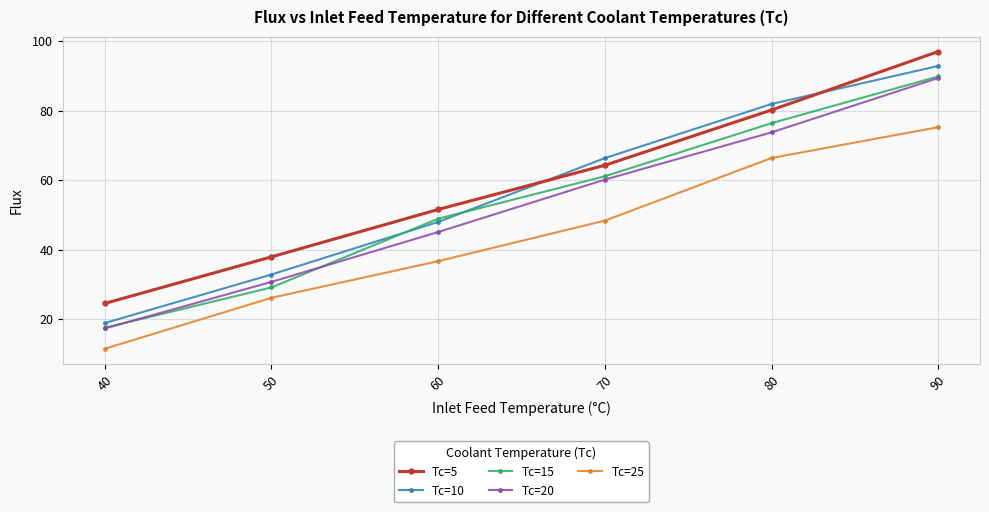

How many lines are shown in the chart?

5